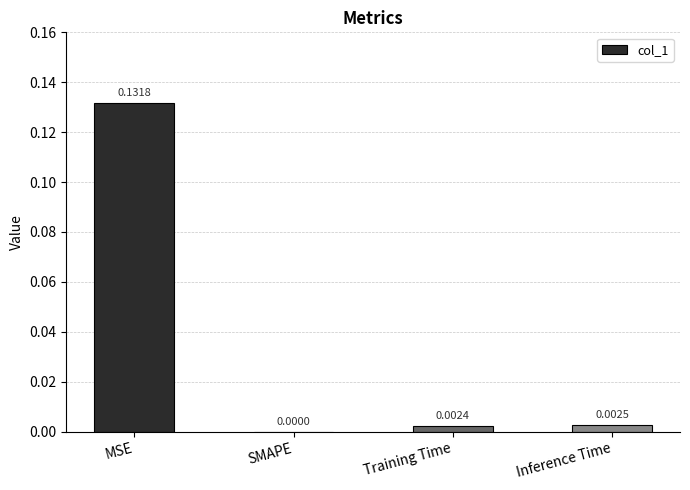

At which label is the value closest to 0?

SMAPE